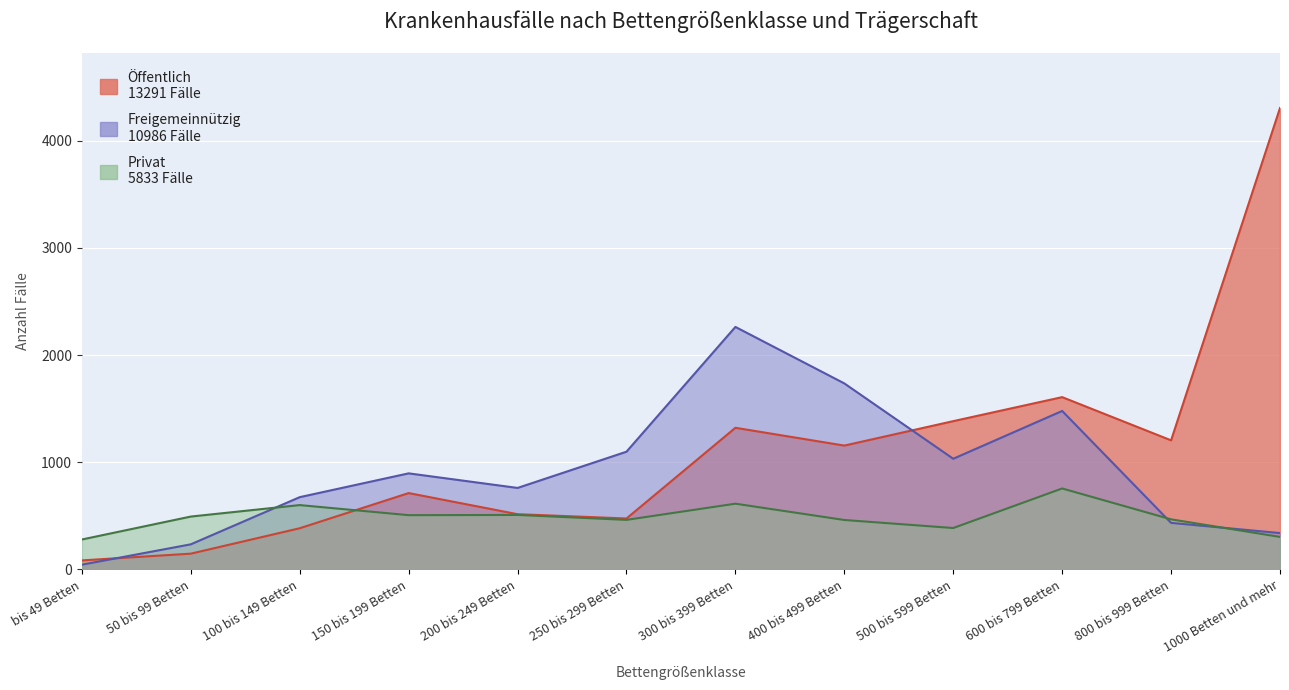

Is the value of Öffentlich at 500 bis 599 Betten greater than the value of Privat at 250 bis 299 Betten?

Yes